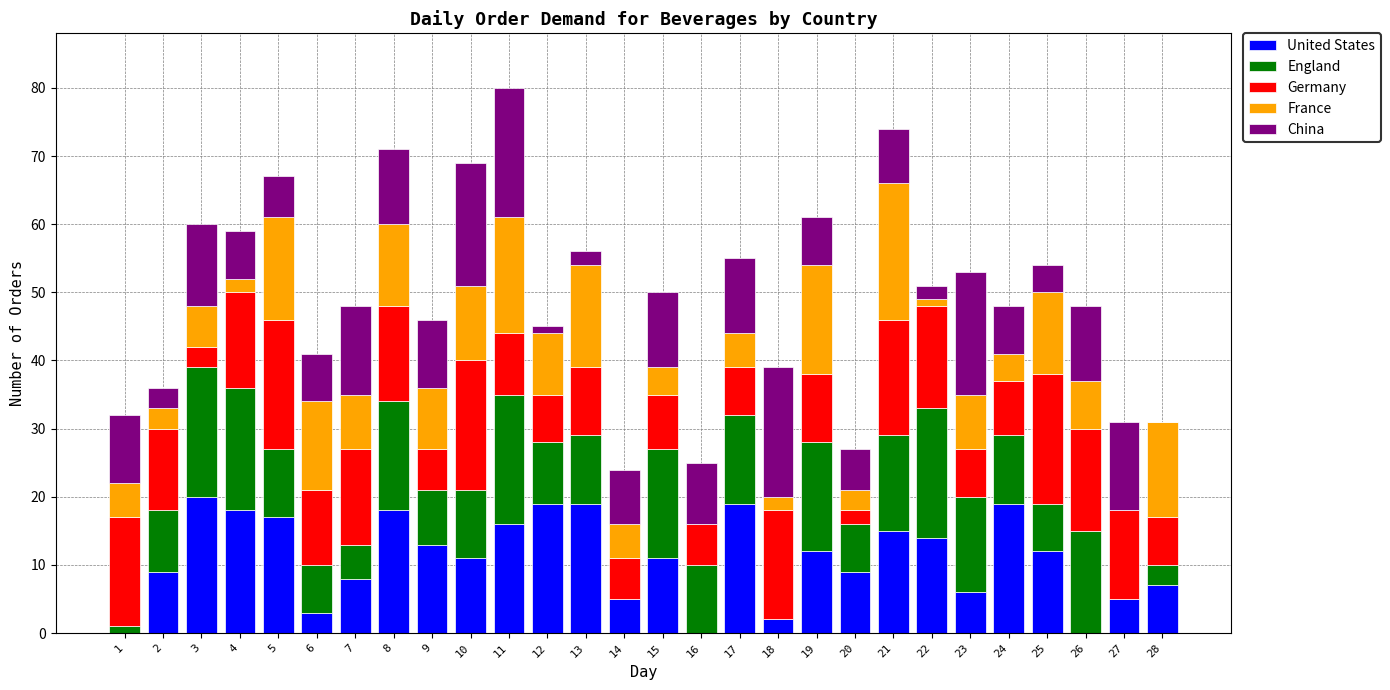

True or false: United States has a value of -14 at 16.

False